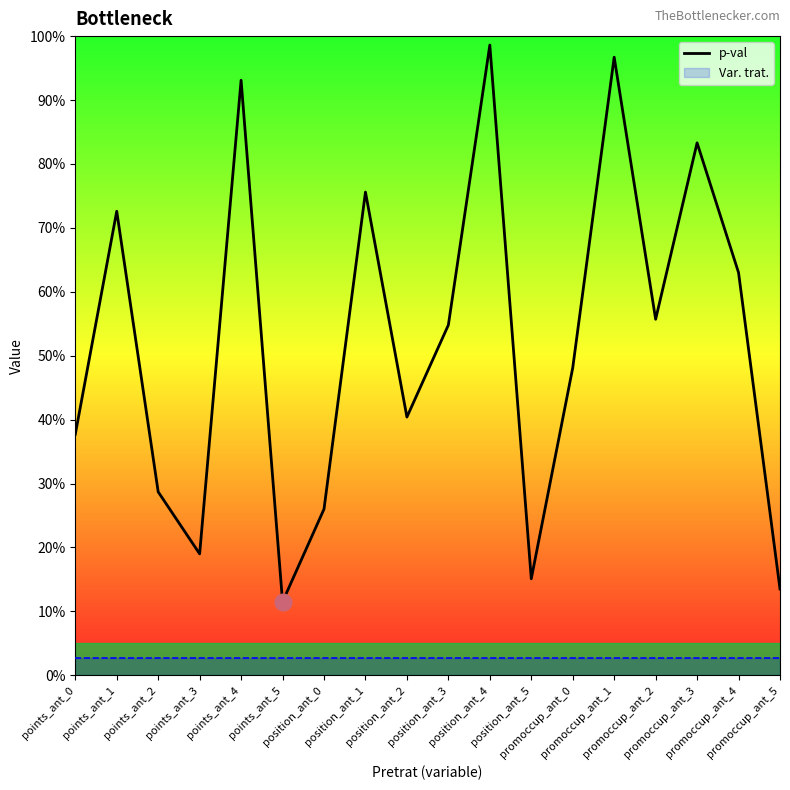

List the labels in order of value, smallest first.

points_ant_5, promoccup_ant_5, position_ant_5, points_ant_3, position_ant_0, points_ant_2, points_ant_0, position_ant_2, promoccup_ant_0, position_ant_3, promoccup_ant_2, promoccup_ant_4, points_ant_1, position_ant_1, promoccup_ant_3, points_ant_4, promoccup_ant_1, position_ant_4